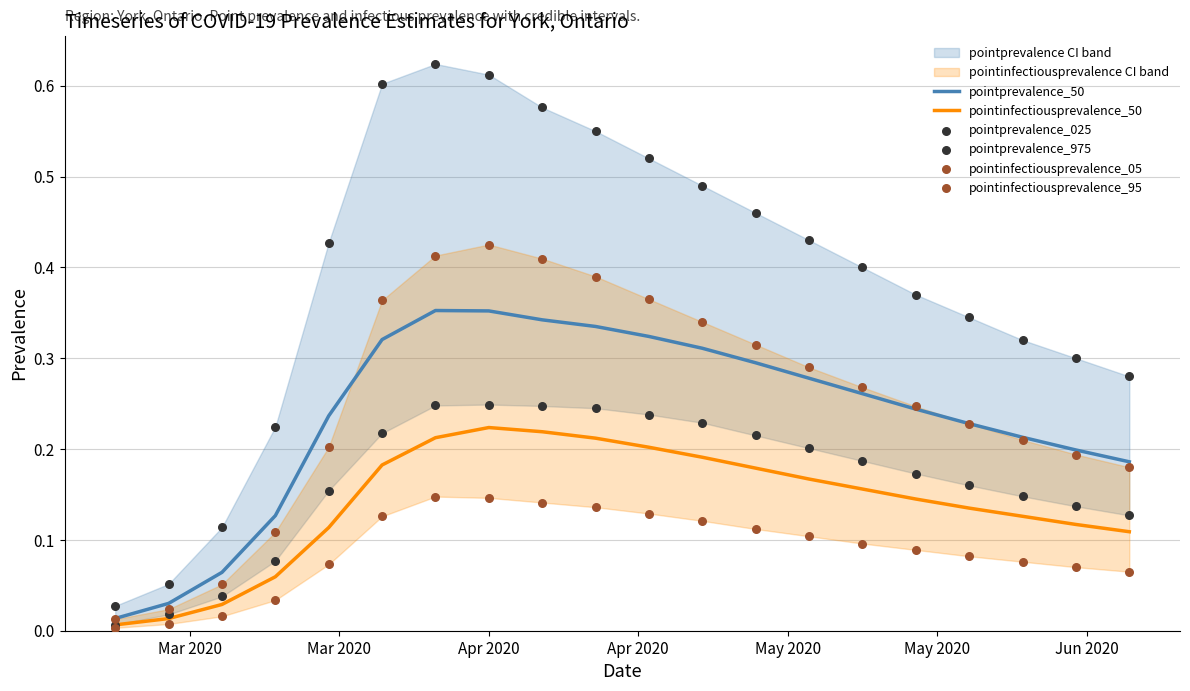

At which category is the sum across all series the highest?

Apr 2020